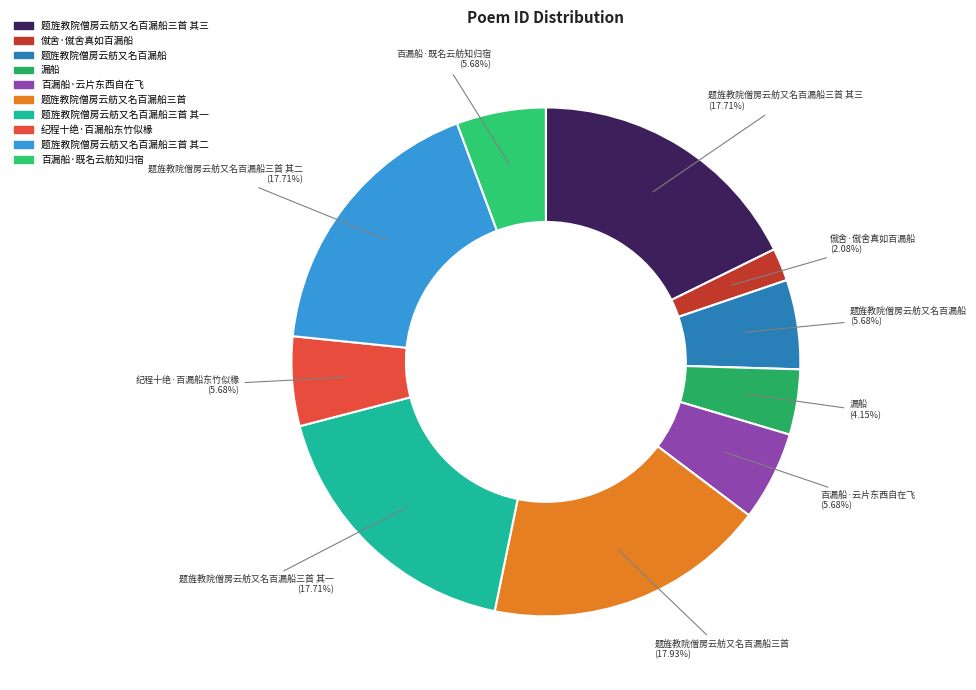

To the nearest percent, what is the combined percentage of 题旌教院僧房云舫又名百漏船三首 其三 and 纪程十绝·百漏船东竹似椽?

23%